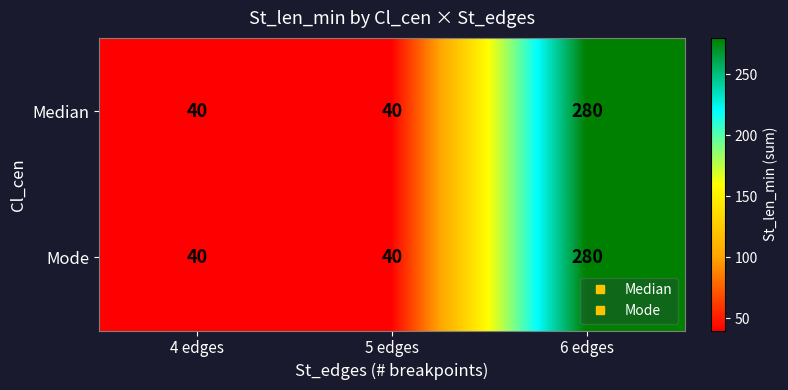

What is the average value of the Mode series?

120